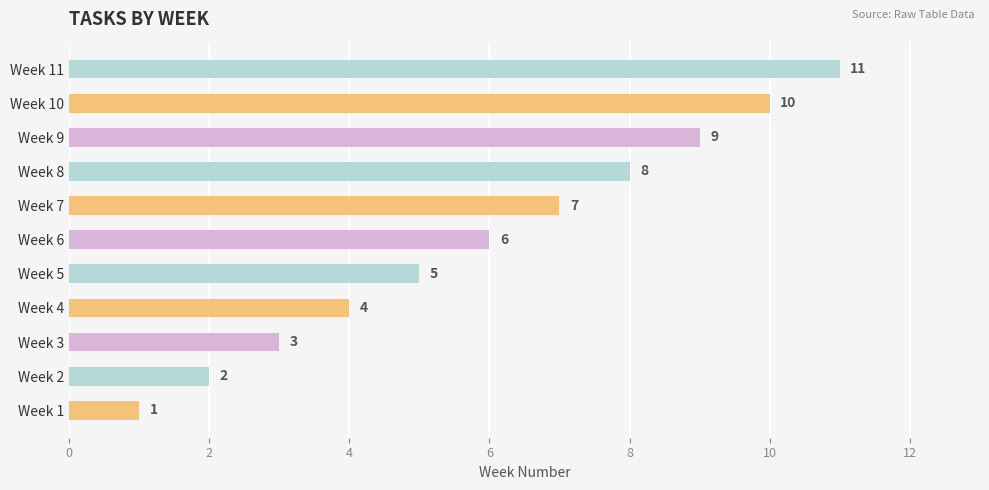

How many values are below 6?

5